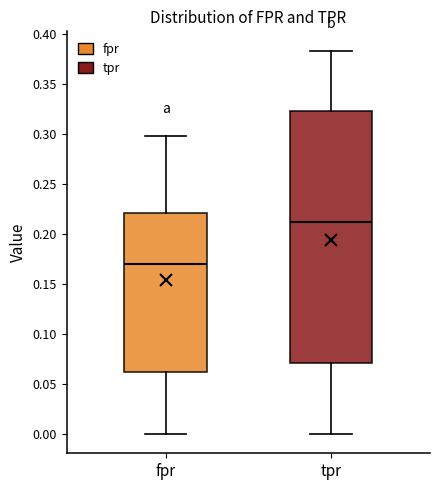

Which box's median line is the lowest?

fpr